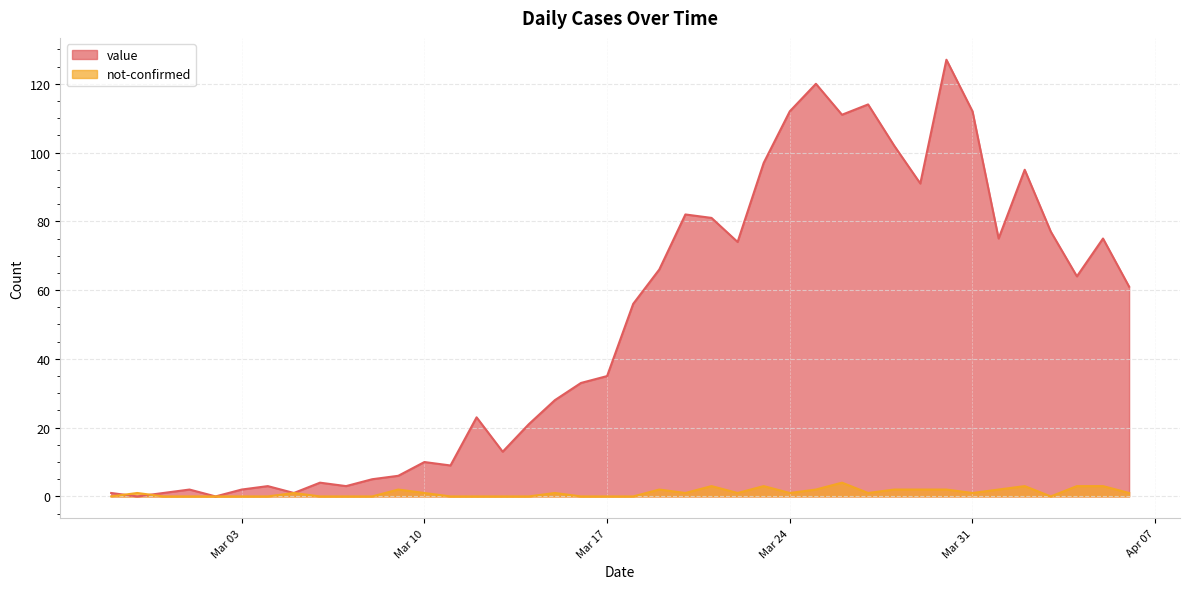

What is the total value across all series at 2020-03-07?

3